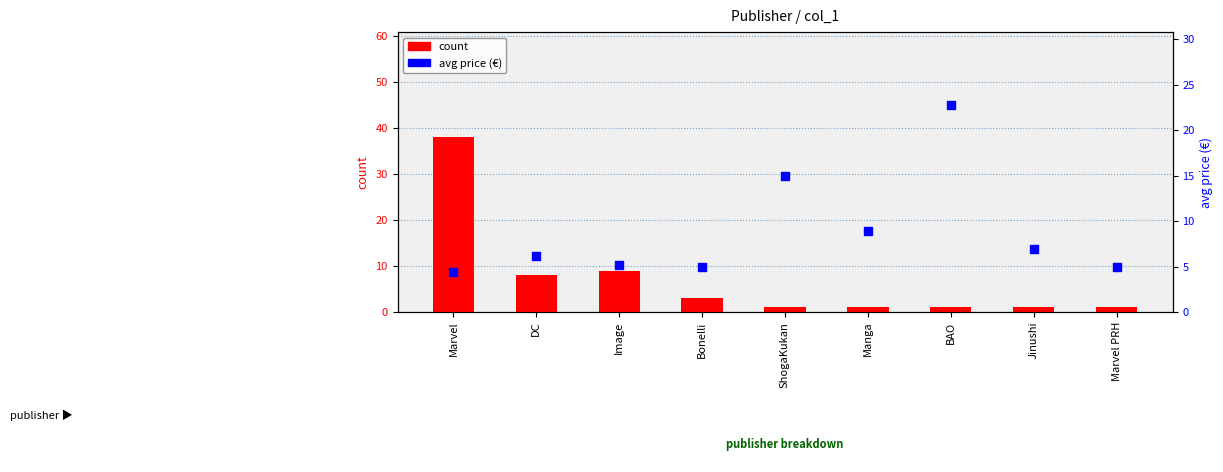

What are all the series names shown in the legend?

count, avg price (€)